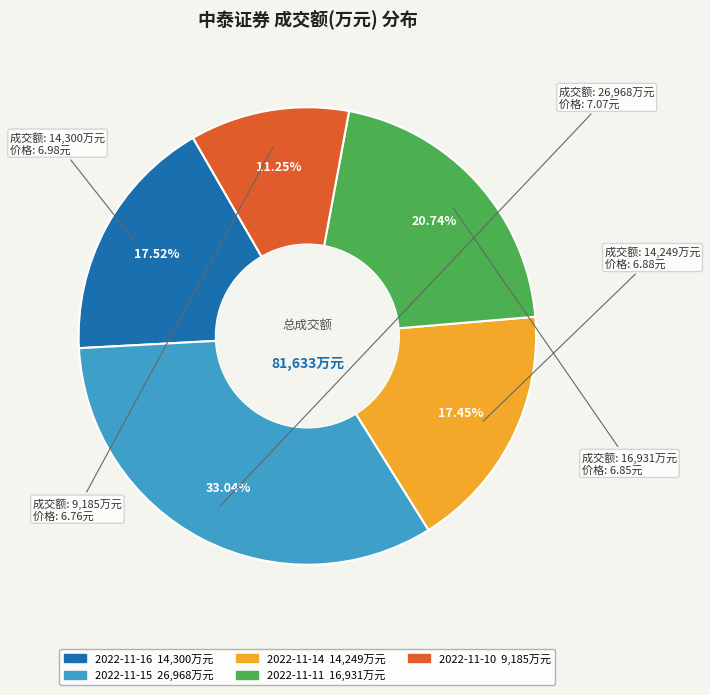

Approximately how many times larger is the value at 2022-11-15 compared to 2022-11-10?

2.9